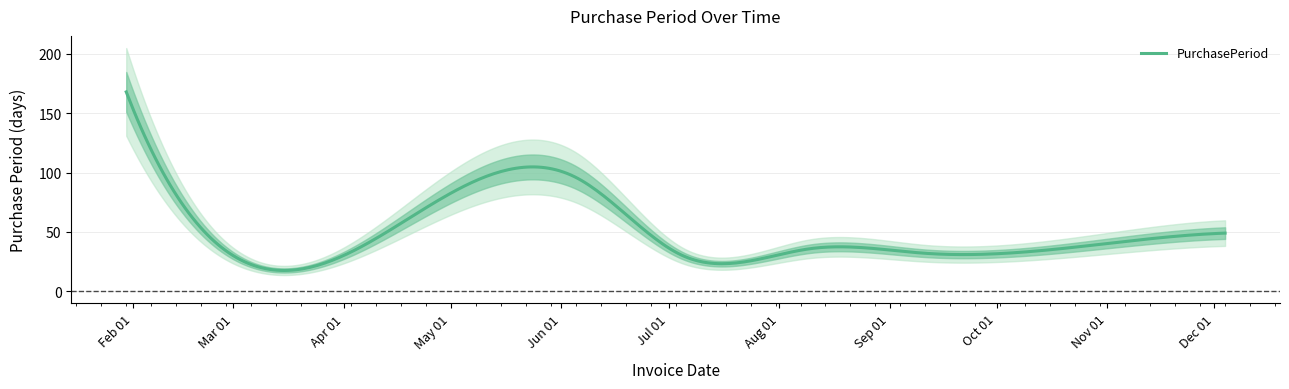

The chart shows a value of 49 at 2017-12-04. True or false?

True